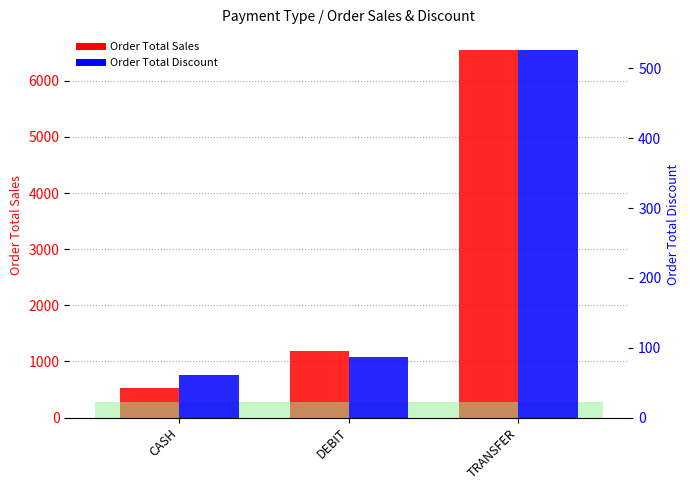

Reading left to right, what are all the values shown in this chart?

Order Total Sales: CASH=521.6	DEBIT=1193.8	TRANSFER=6541.5
Order Total Discount: CASH=60.3	DEBIT=86.1	TRANSFER=525.7